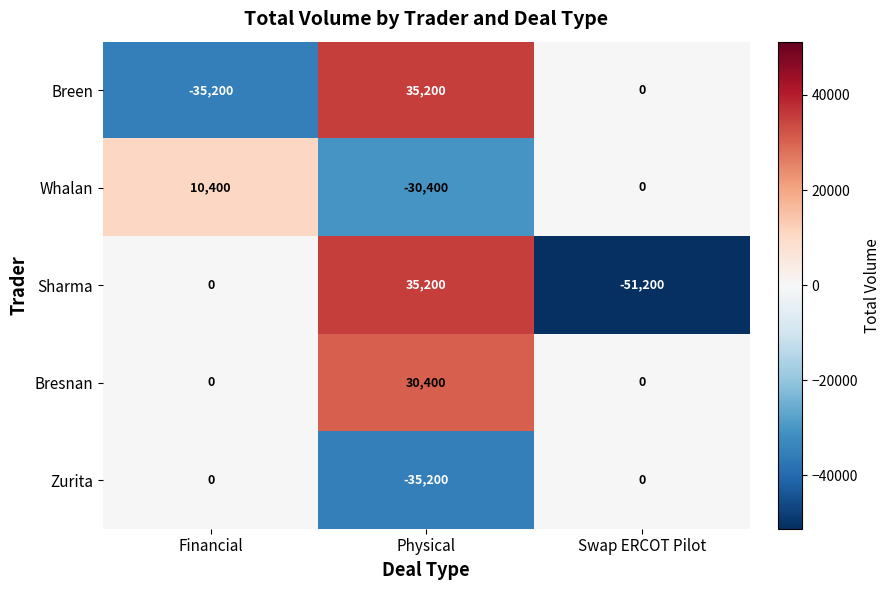

How many data points does each series have?

3